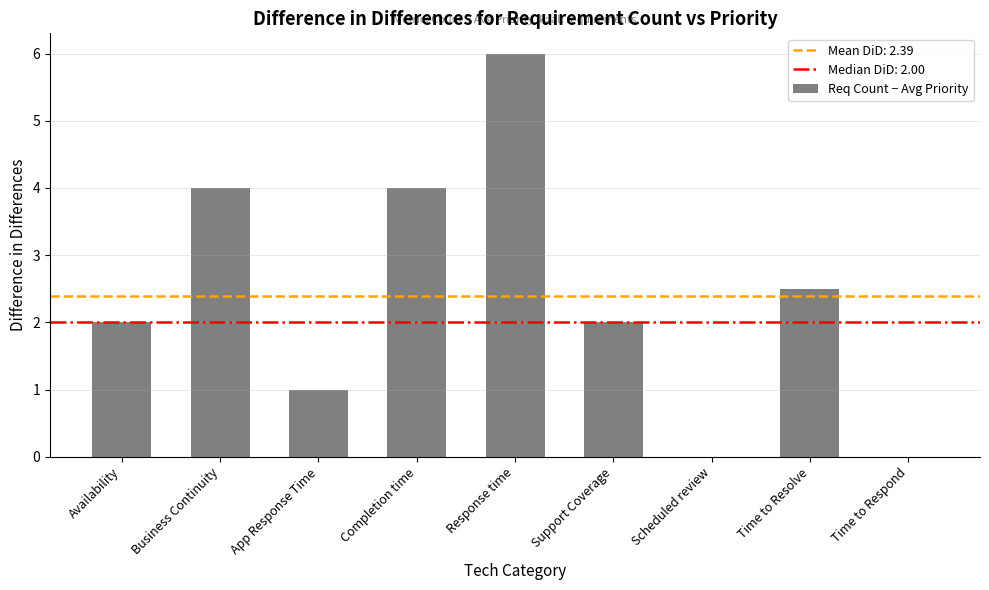

What is the average value?

2.4